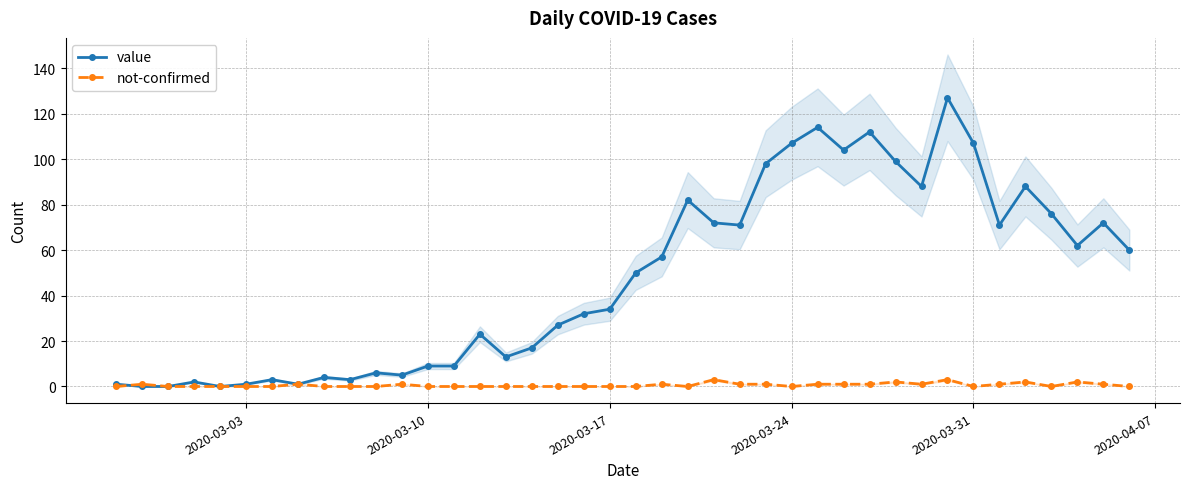

At how many categories does at least one series exceed 125?

1